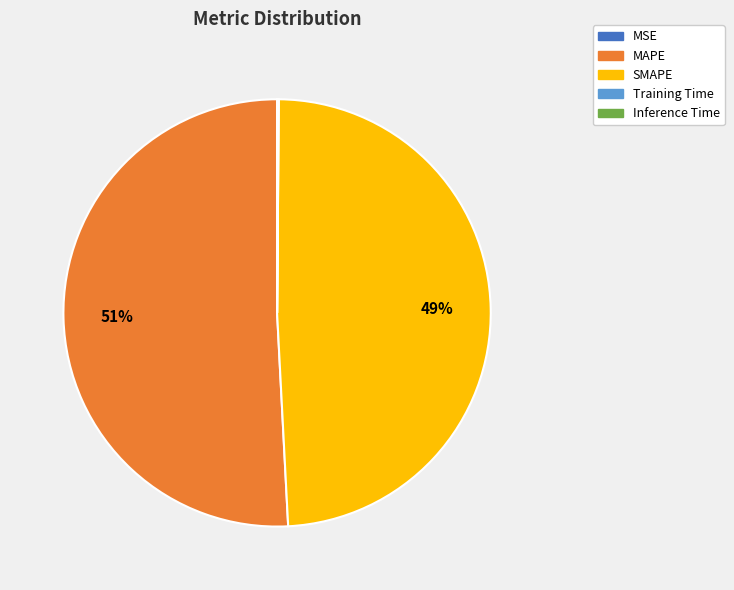

The MAPE slice represents 65% of the pie. True or false?

False